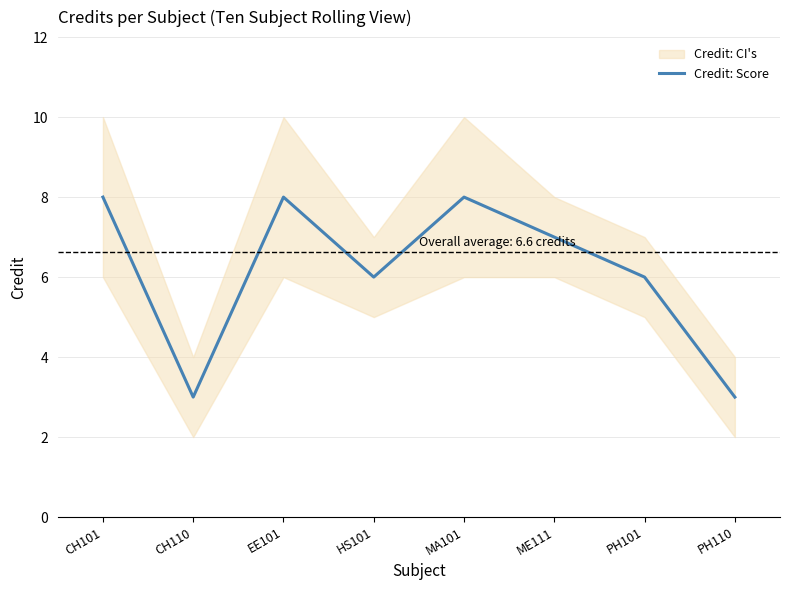

Which category has the lowest value across all series?

CH110